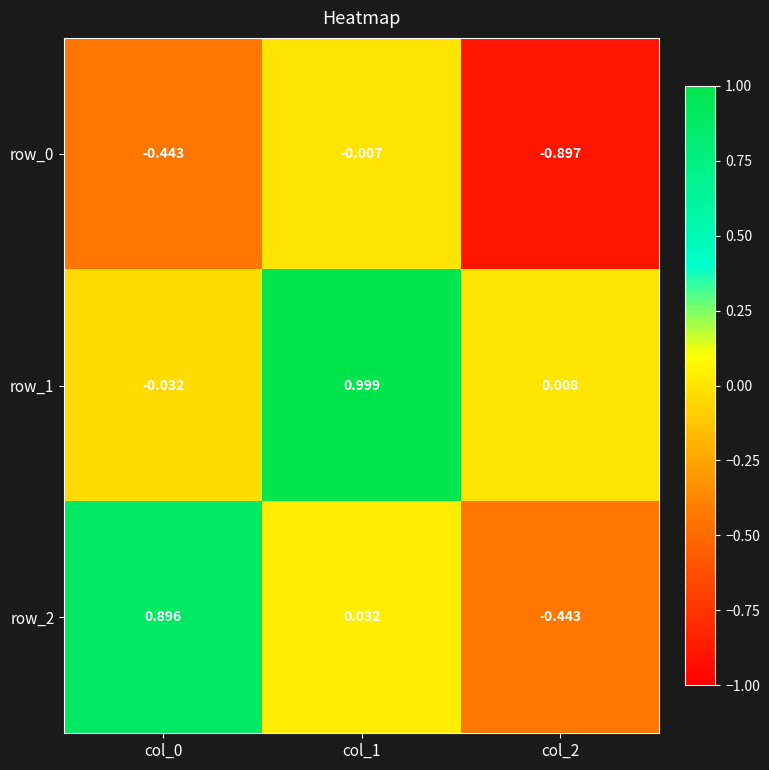

Which label corresponds to the smallest value in the chart?

col_2